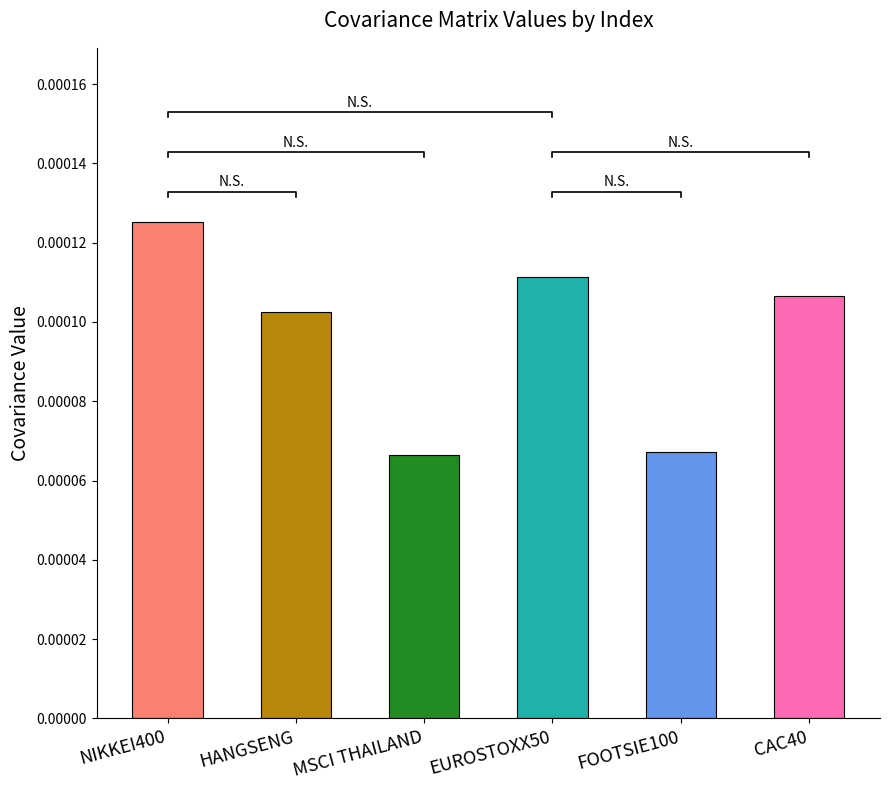

What are all the series names shown in the legend?

NIKKEI400, HANGSENG, MSCI THAILAND, EUROSTOXX50, FOOTSIE100, CAC40